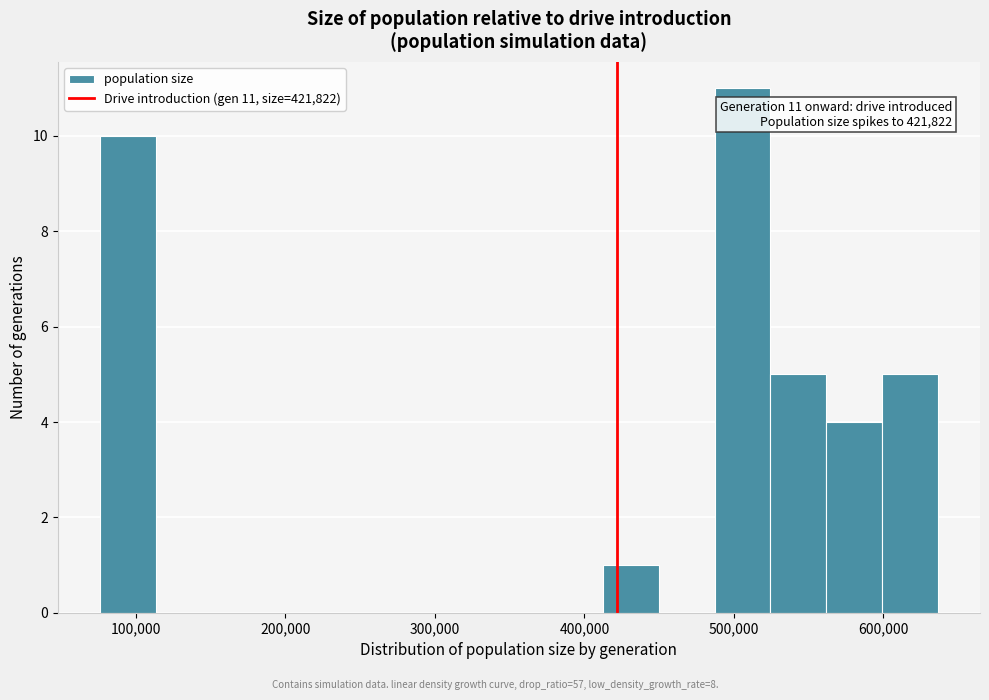

Around what value on the x-axis is the tallest bar? Give the approximate position of its centre, as read against the axis.

510000